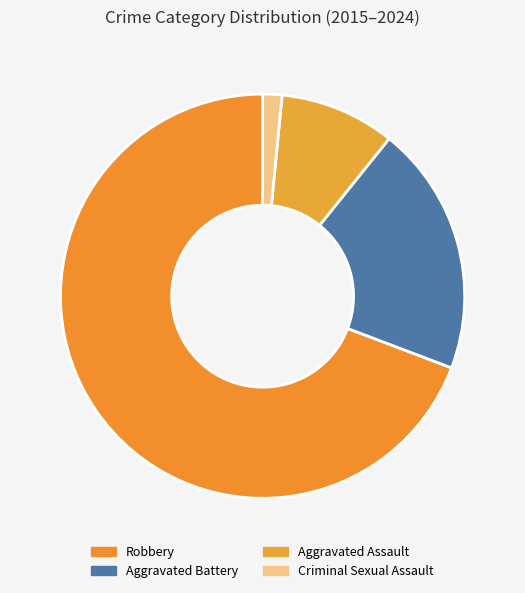

To the nearest percent, what is the combined percentage of Aggravated Battery and Criminal Sexual Assault?

22%